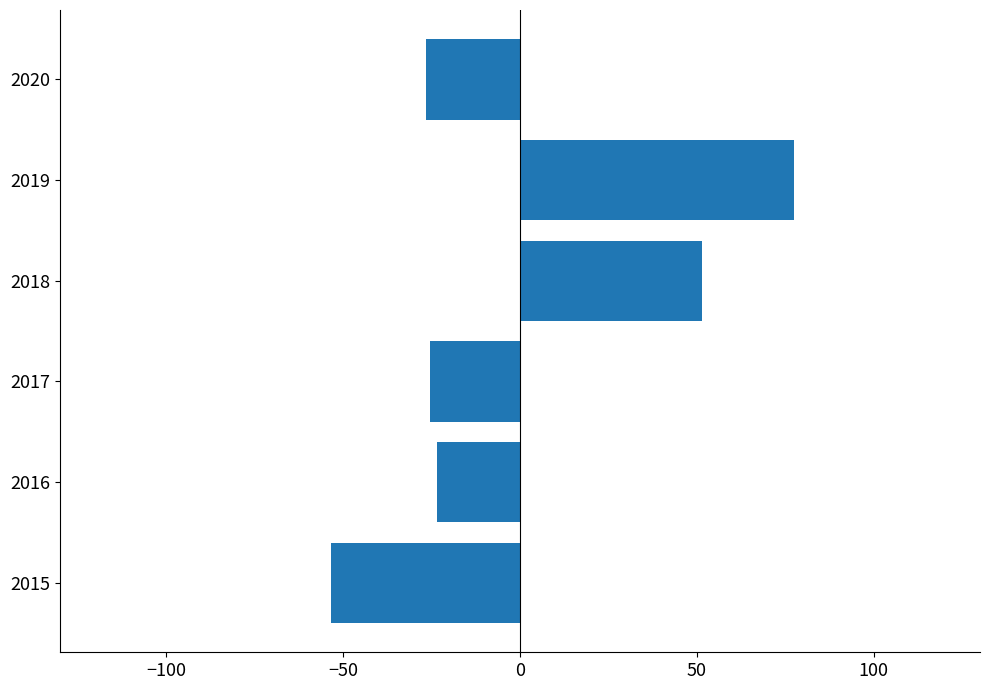

Which category has the highest value across all series?

2019